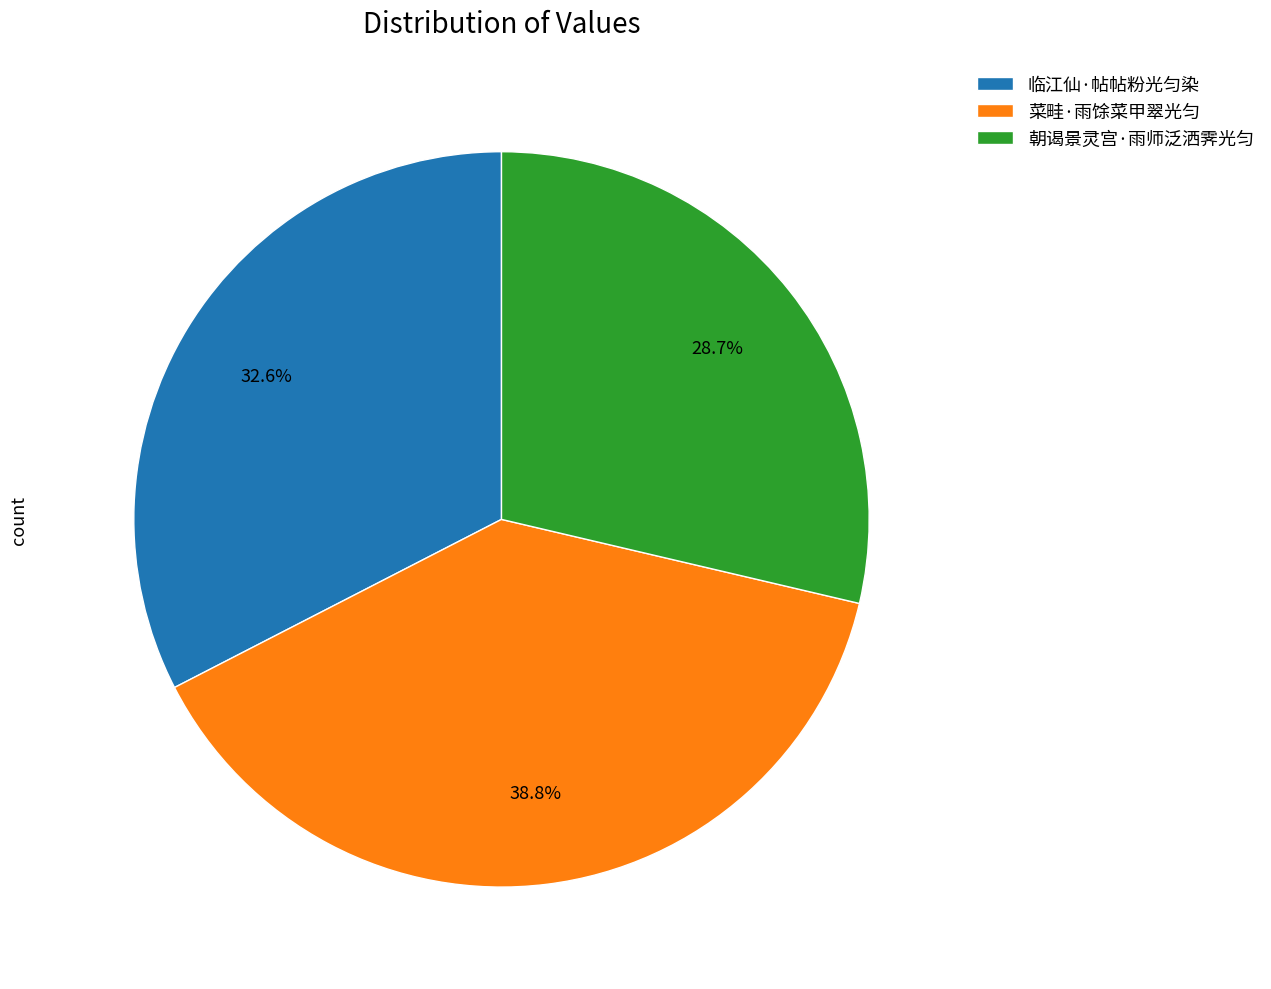

Combined, do 菜畦·雨馀菜甲翠光匀 and 临江仙·帖帖粉光匀染 account for over 50%?

Yes